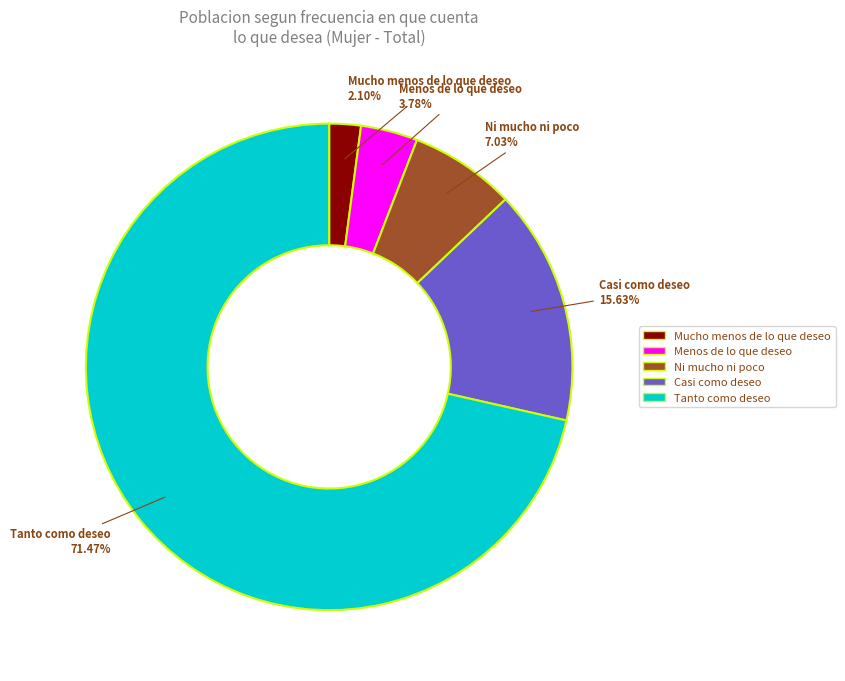

Rank the categories by value from lowest to highest.

Mucho menos de lo que deseo, Menos de lo que deseo, Ni mucho ni poco, Casi como deseo, Tanto como deseo